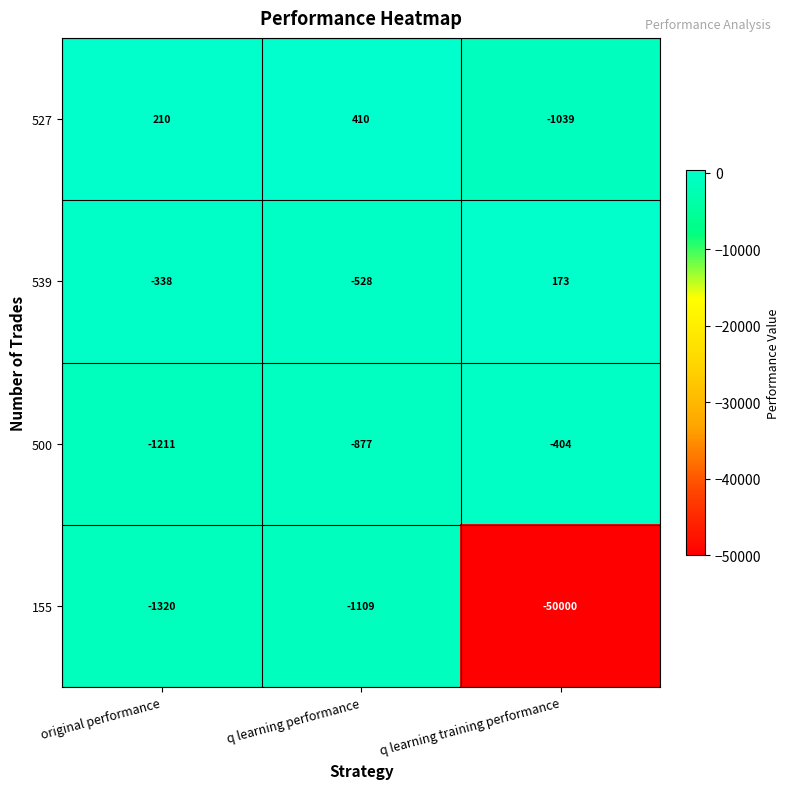

What is the total value across all series at q learning performance?

-2104